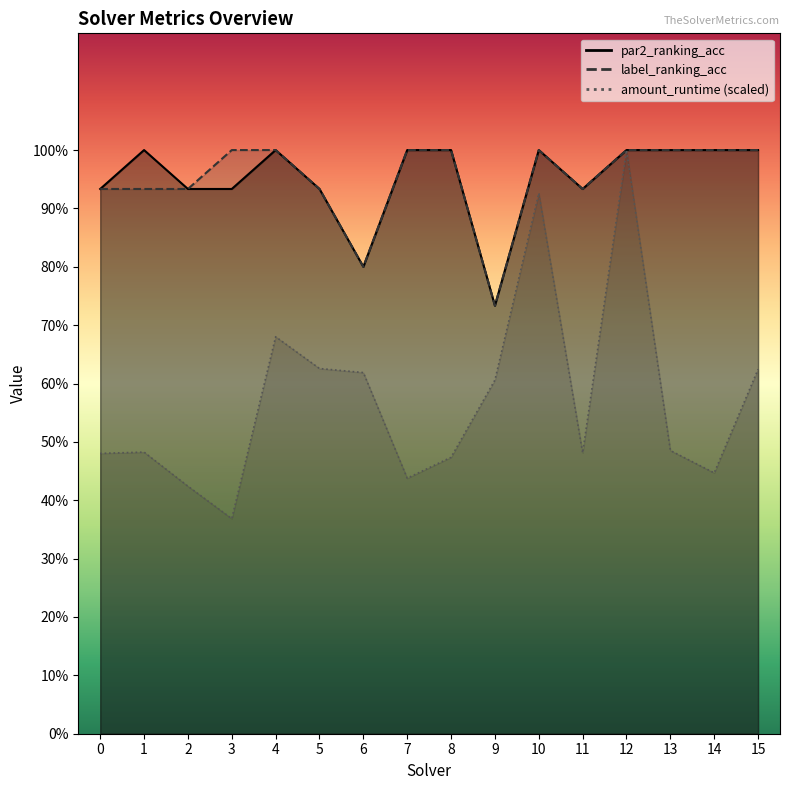

What is the spread (max minus min) of values at 15?

0.4